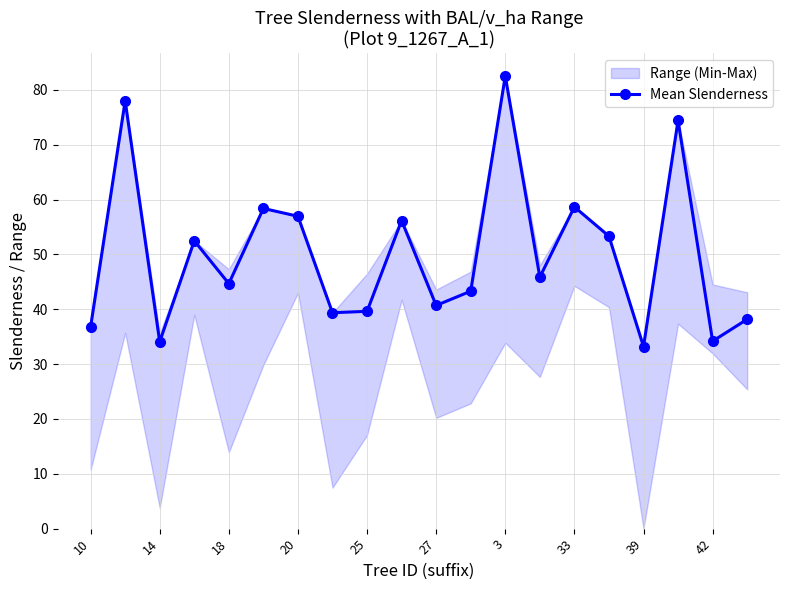

How many values exceed 45?

10